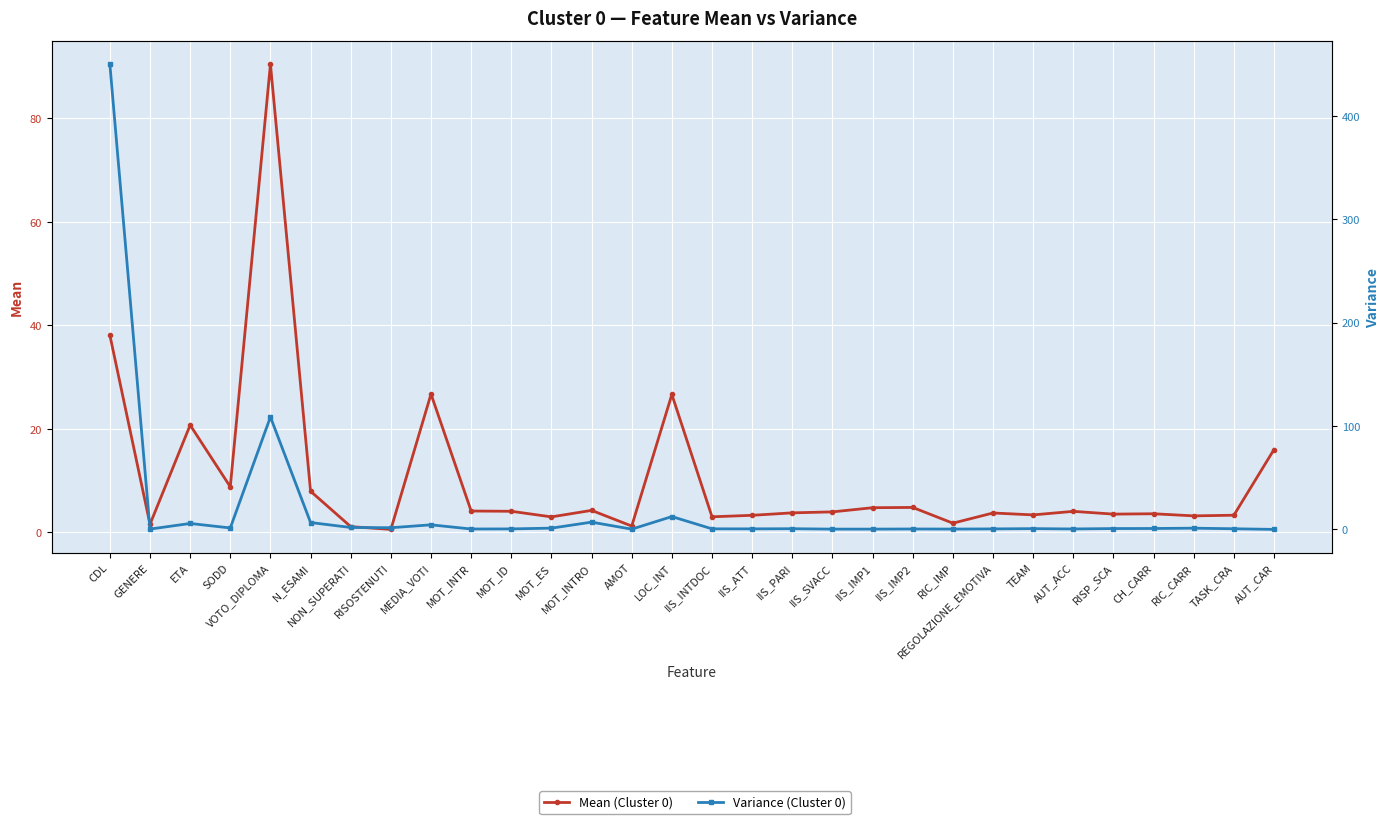

Between RISOSTENUTI and MOT_INTRO, which series saw the biggest shift?

Variance (Cluster 0)